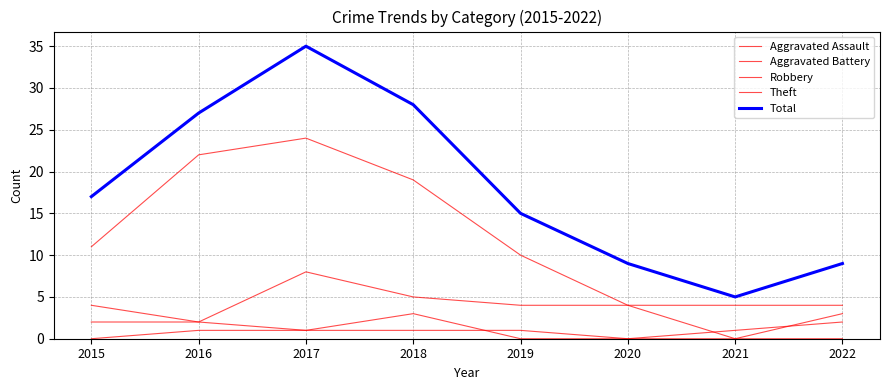

Where is Aggravated Assault nearest to the value 0?

2015